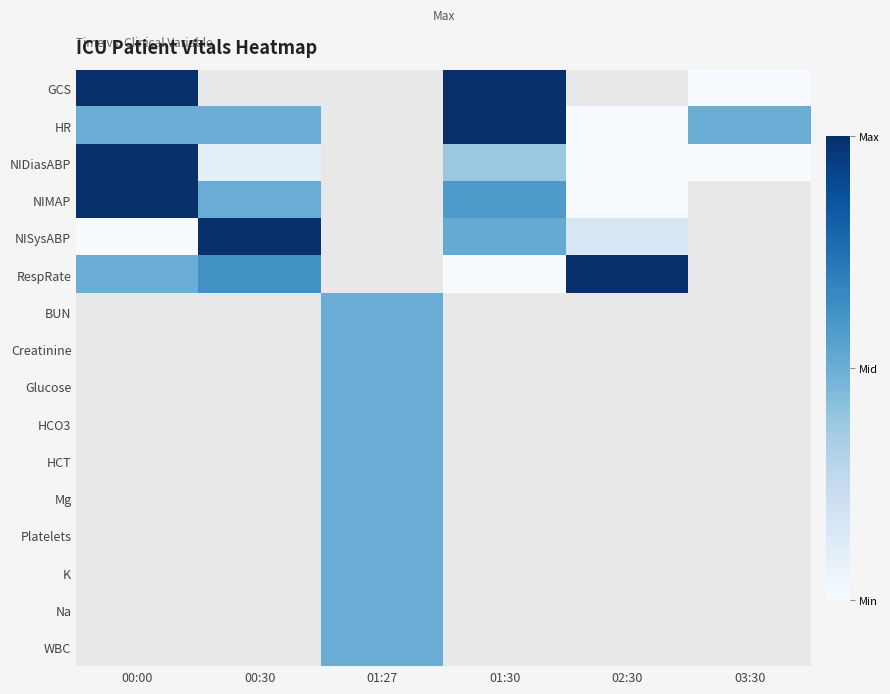

Count the number of data series in this chart.

16